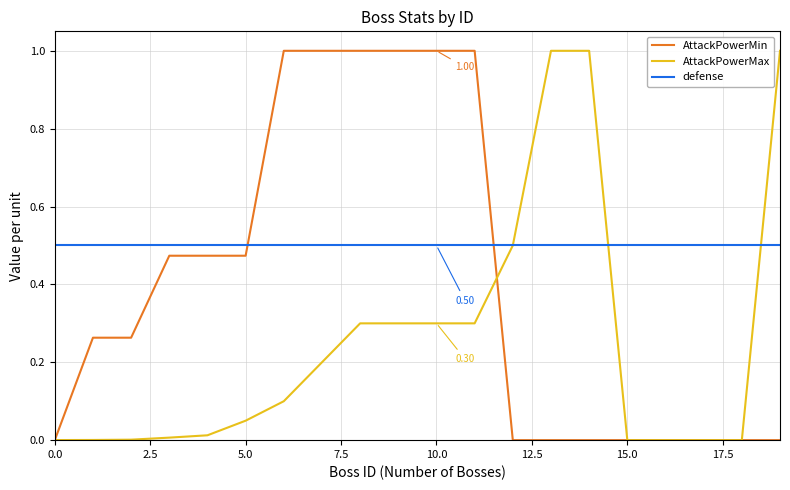

Rank the series by their average value, from highest to lowest.

defense, AttackPowerMin, AttackPowerMax